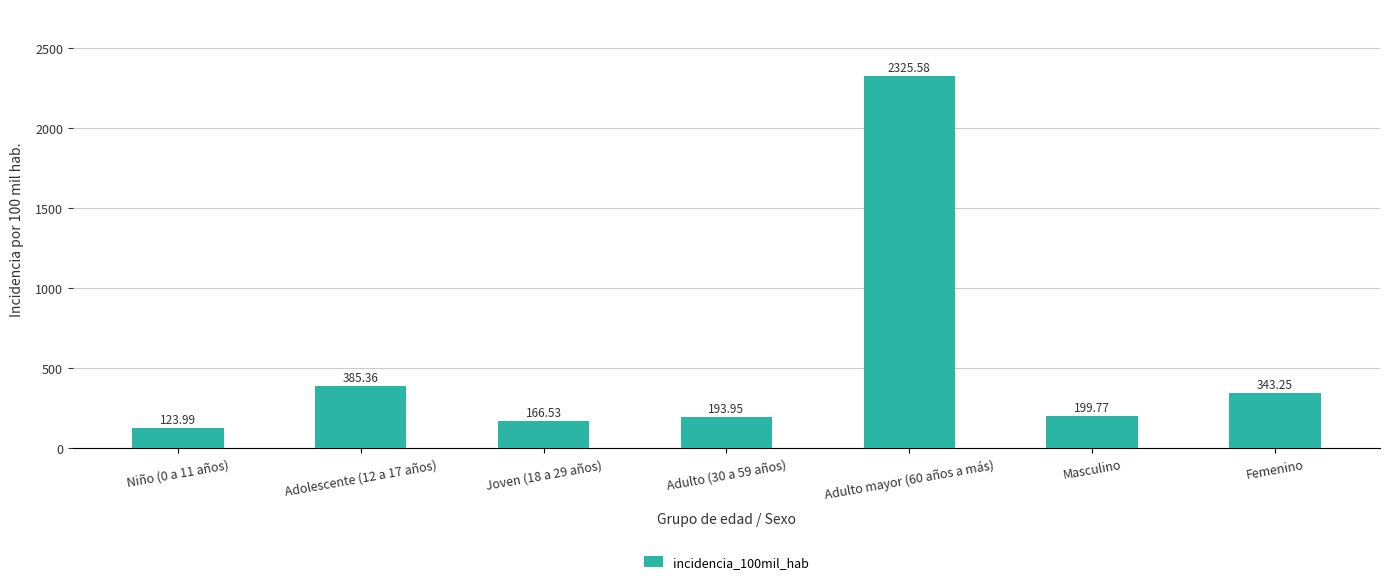

List the labels in order of value, smallest first.

Niño (0 a 11 años), Joven (18 a 29 años), Adulto (30 a 59 años), Masculino, Femenino, Adolescente (12 a 17 años), Adulto mayor (60 años a más)